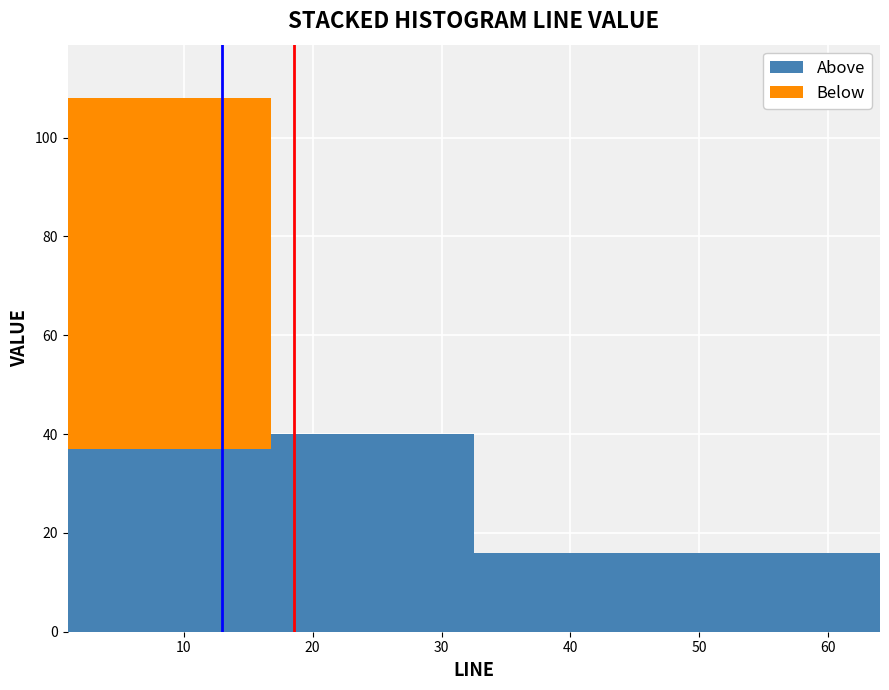

Reading left to right, list every stacked bar in this chart as the range it spans on the x-axis followed by its total height. Neither the bar edges nor the heights are printed on the chart, so give them approximately, as read against the axes.

1 to 17: 108
17 to 33: 40
33 to 48: 16
48 to 64: 16